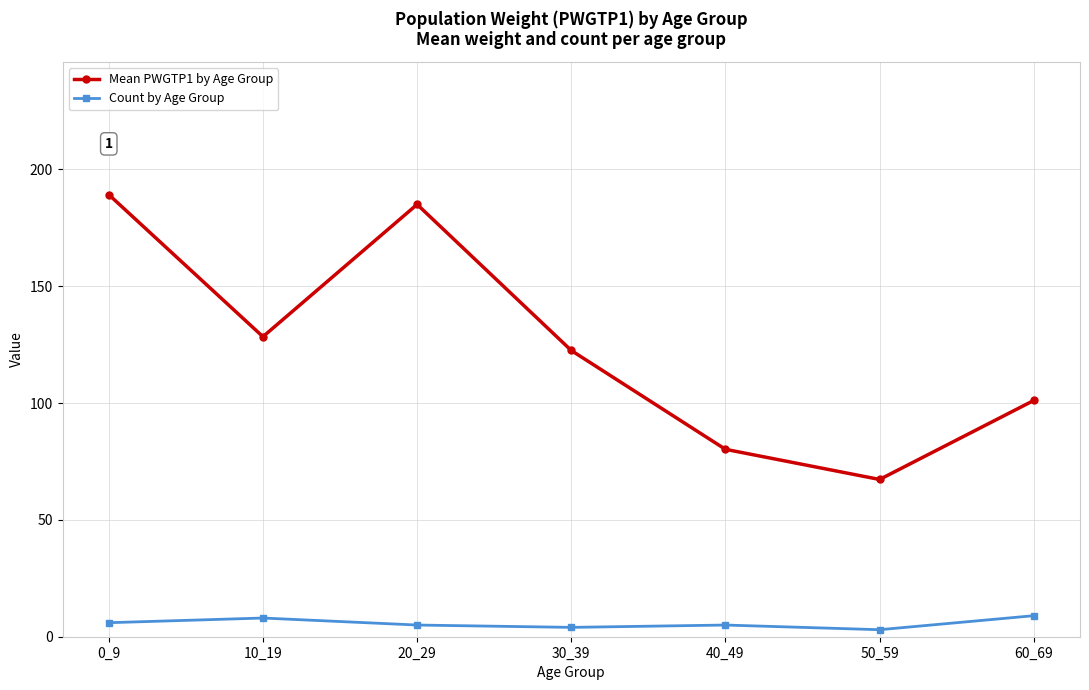

Read the Mean PWGTP1 by Age Group value at 0_9.

189.2